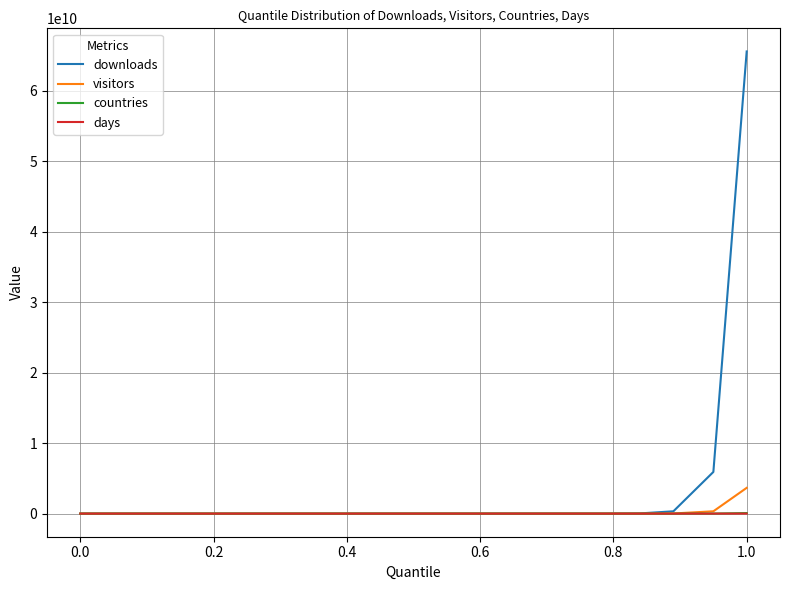

What are all the series names shown in the legend?

downloads, visitors, countries, days